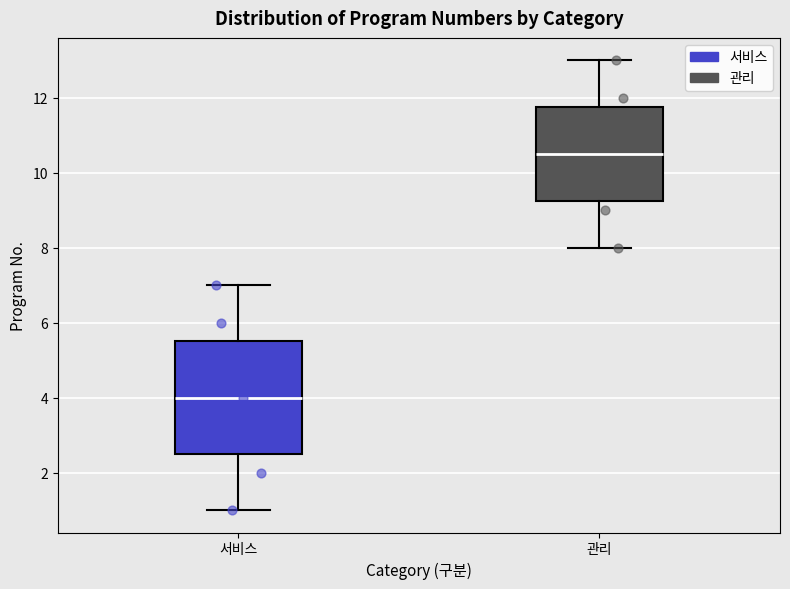

Where does the upper whisker of the box for 관리 end on the y-axis? The values are not printed on the chart, so give them approximately, as read against the axis.

13.0